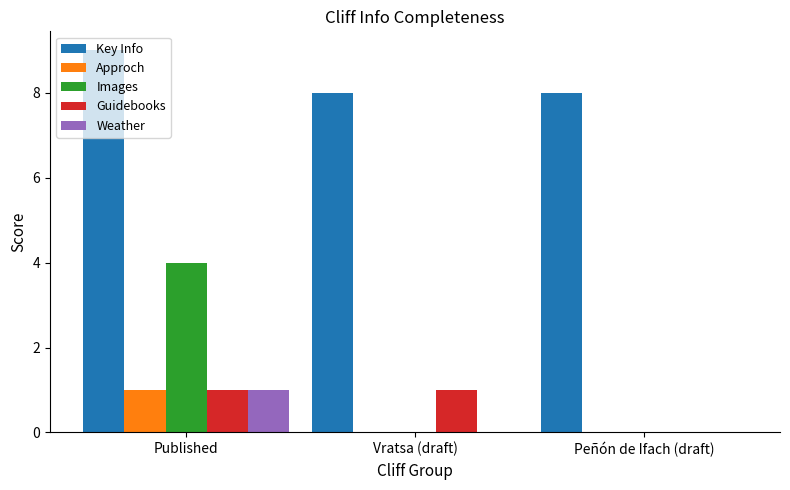

What value does the Key Info series have at Peñón de Ifach (draft)?

8